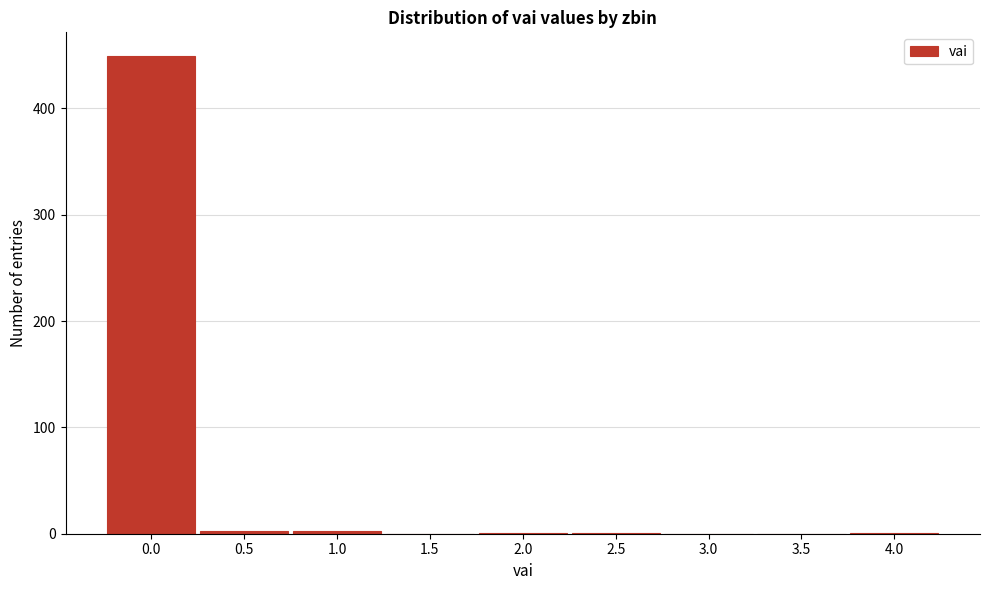

Is it true that the value at 0.0 is 192?

False